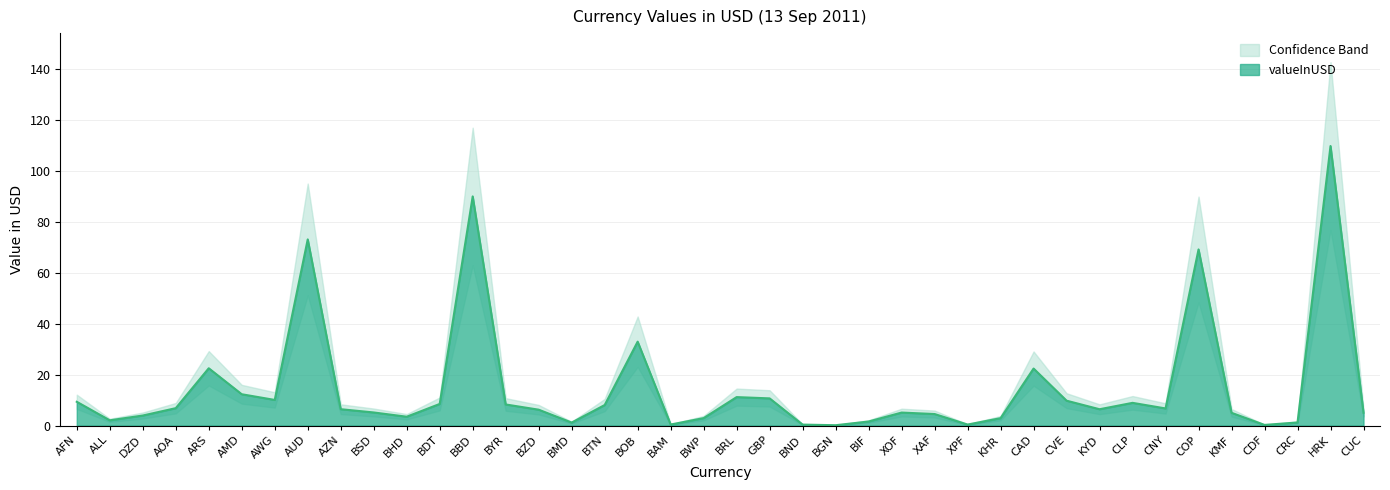

What is the difference between the values at BZD and BGN?

6.1